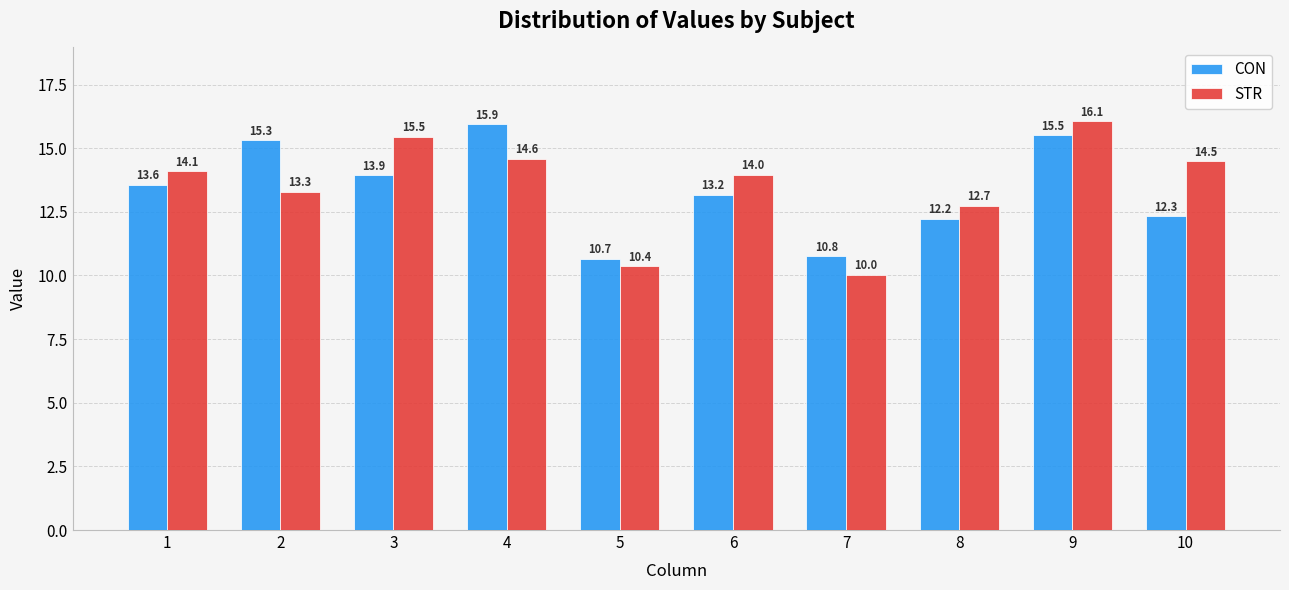

What is the sum of all STR values?

135.0